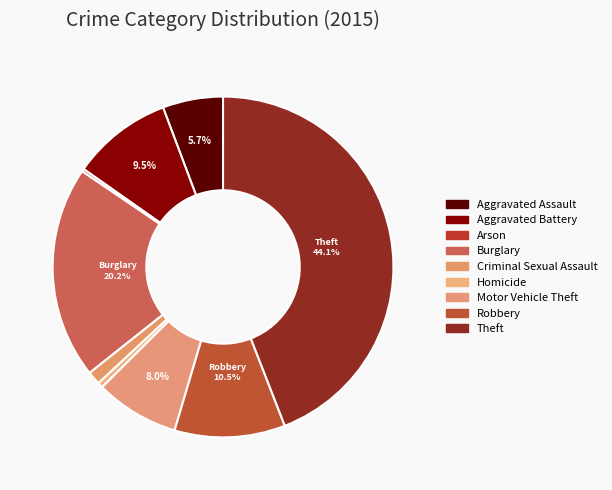

What is the total percentage of Arson and Aggravated Battery?

9.8%